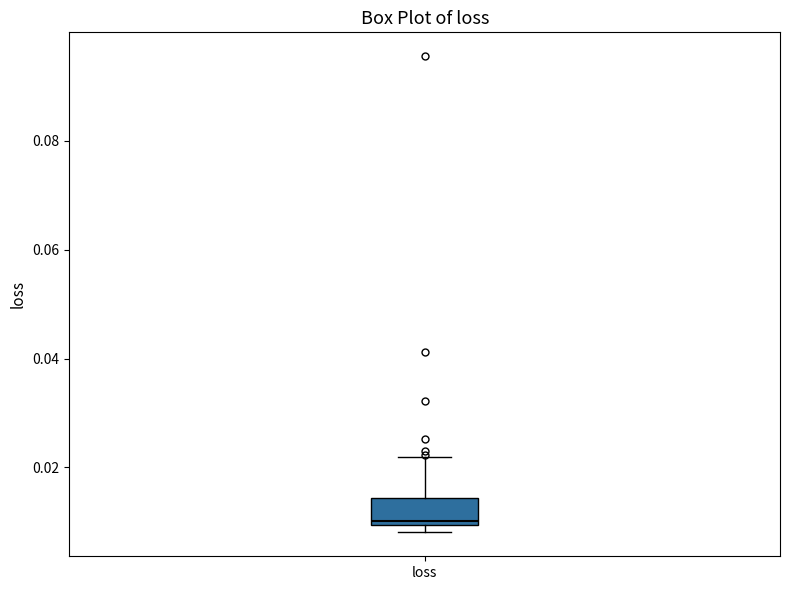

Read this box plot against the y-axis: the position of the median line, the range covered by the box, and the ends of both whiskers. The values are not printed on the chart, so give them approximately, as read against the axis.

median 0.010 (just above the box's lower edge), box 0.010 to 0.014, whiskers 0.008 to 0.022